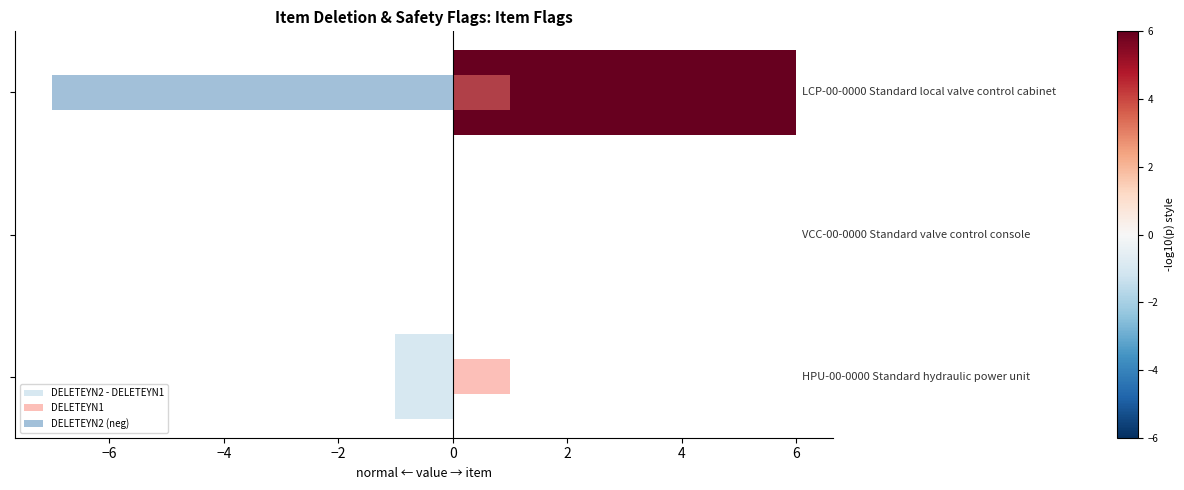

Between −6 and −4, which series saw the biggest shift?

DELETEYN2 (neg)